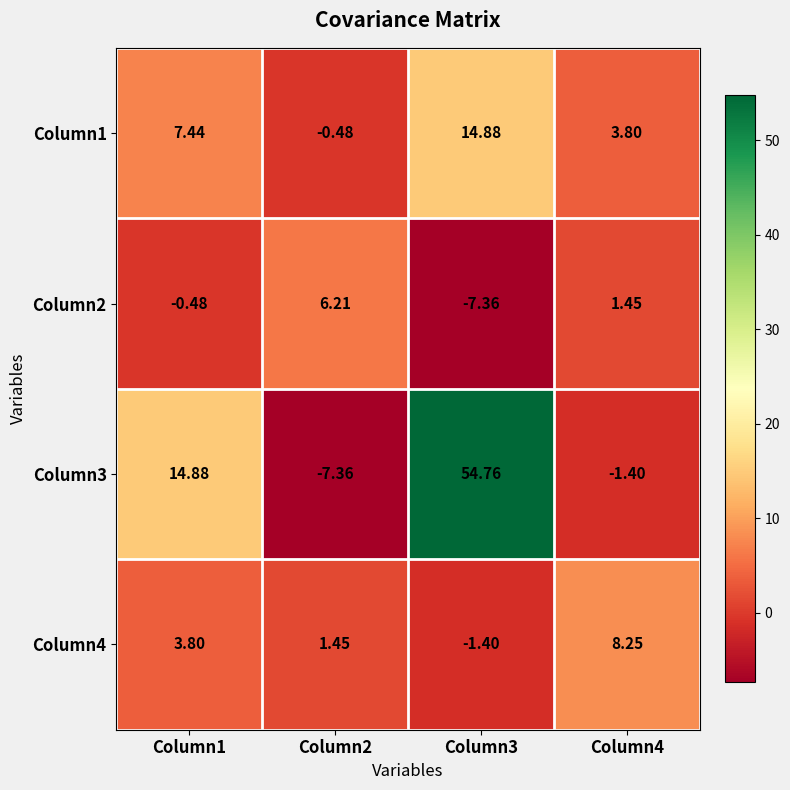

Is the value of Column3 at Column4 greater than the value of Column2 at Column3?

Yes